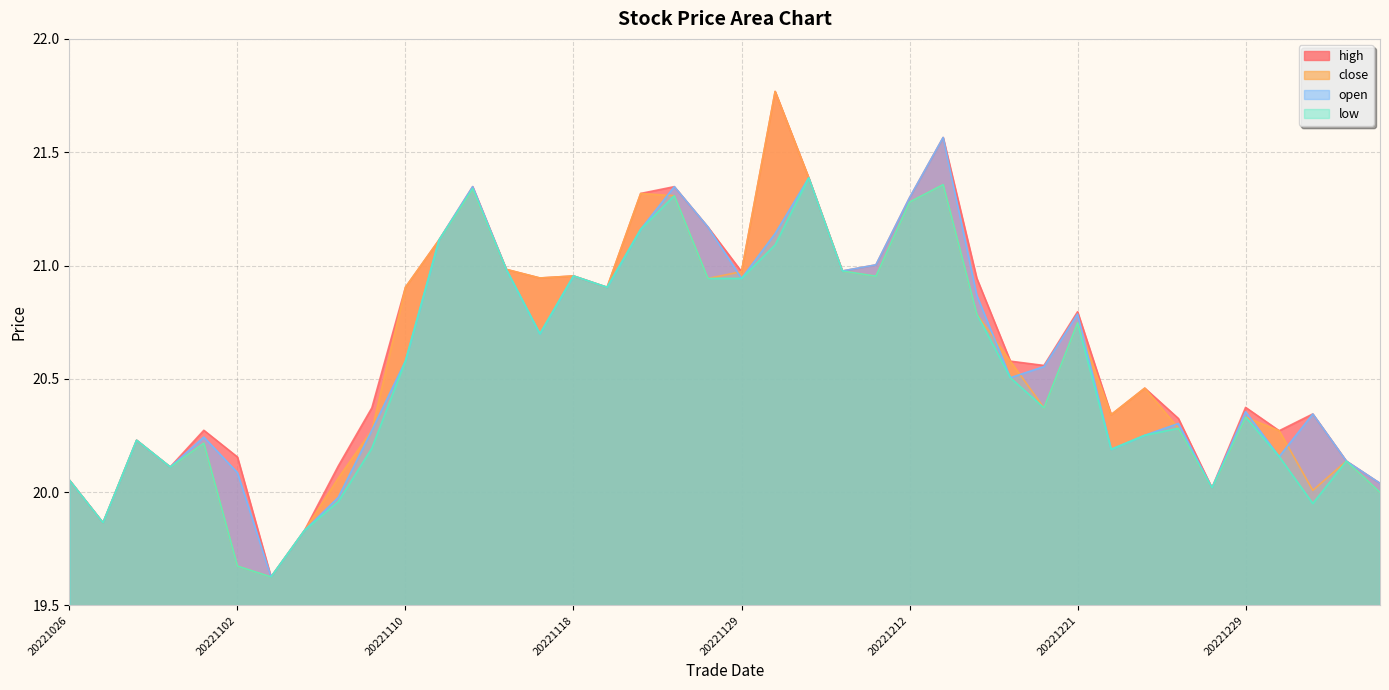

Reading right to left, list all the values displayed in this chart.

close: 20.0	20.1	20.0	20.3	20.3	20.0	20.3	20.5	20.3	20.7	20.4	20.6	20.8	21.4	21.3	21.0	21.0	21.4	21.8	21.0	20.9	21.3	21.3	20.9	21.0	20.9	21.0	21.3	21.1	20.9	20.3	20.1	19.8	19.6	19.7	20.2	20.1	20.2	19.9	20.1
open: 20.0	20.1	20.3	20.2	20.4	20.0	20.3	20.3	20.2	20.8	20.6	20.5	20.9	21.6	21.3	21.0	21.0	21.4	21.1	20.9	21.2	21.3	21.2	20.9	21.0	20.7	21.0	21.3	21.1	20.6	20.3	20.0	19.8	19.6	20.1	20.2	20.1	20.2	19.9	20.1
high: 20.0	20.1	20.3	20.3	20.4	20.0	20.3	20.5	20.3	20.8	20.6	20.6	20.9	21.6	21.3	21.0	21.0	21.4	21.8	21.0	21.2	21.3	21.3	20.9	21.0	20.9	21.0	21.3	21.1	20.9	20.4	20.1	19.8	19.6	20.2	20.3	20.1	20.2	19.9	20.1
low: 20.0	20.1	19.9	20.2	20.3	20.0	20.3	20.3	20.2	20.7	20.4	20.5	20.8	21.4	21.3	21.0	21.0	21.4	21.1	20.9	20.9	21.3	21.2	20.9	21.0	20.7	21.0	21.3	21.1	20.6	20.2	20.0	19.8	19.6	19.7	20.2	20.1	20.2	19.9	20.1